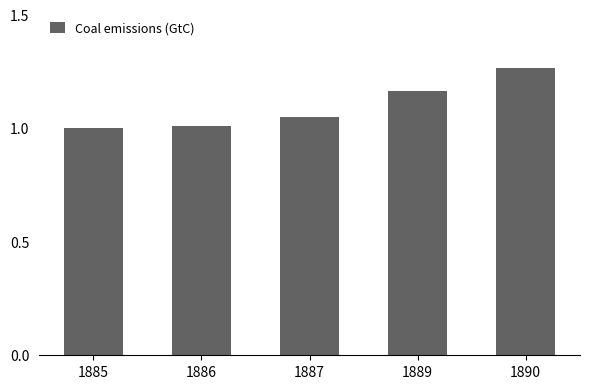

How many distinct data groups are displayed?

1